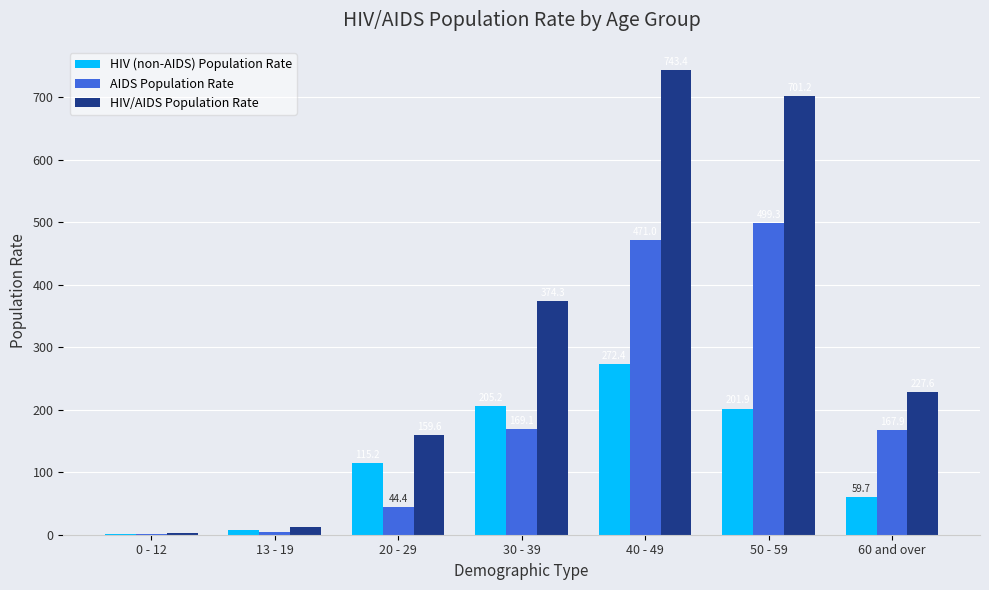

Between 13 - 19 and 60 and over, which series saw the biggest shift?

HIV/AIDS Population Rate